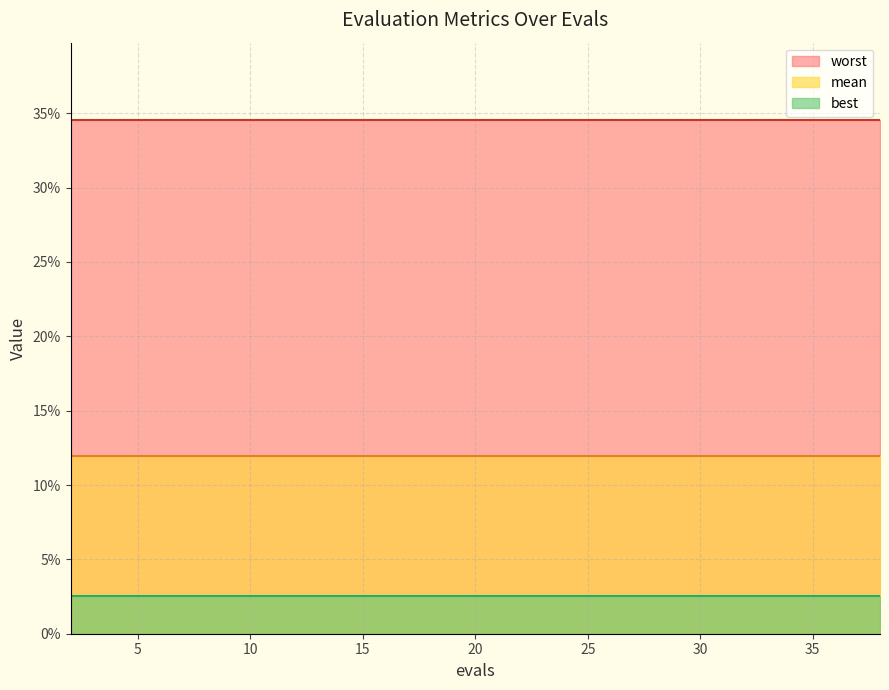

How many categories are shown in the chart?

20